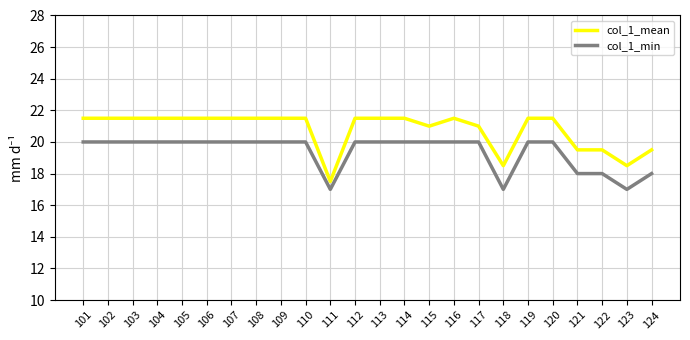

Which series has the largest range (max minus min)?

col_1_mean